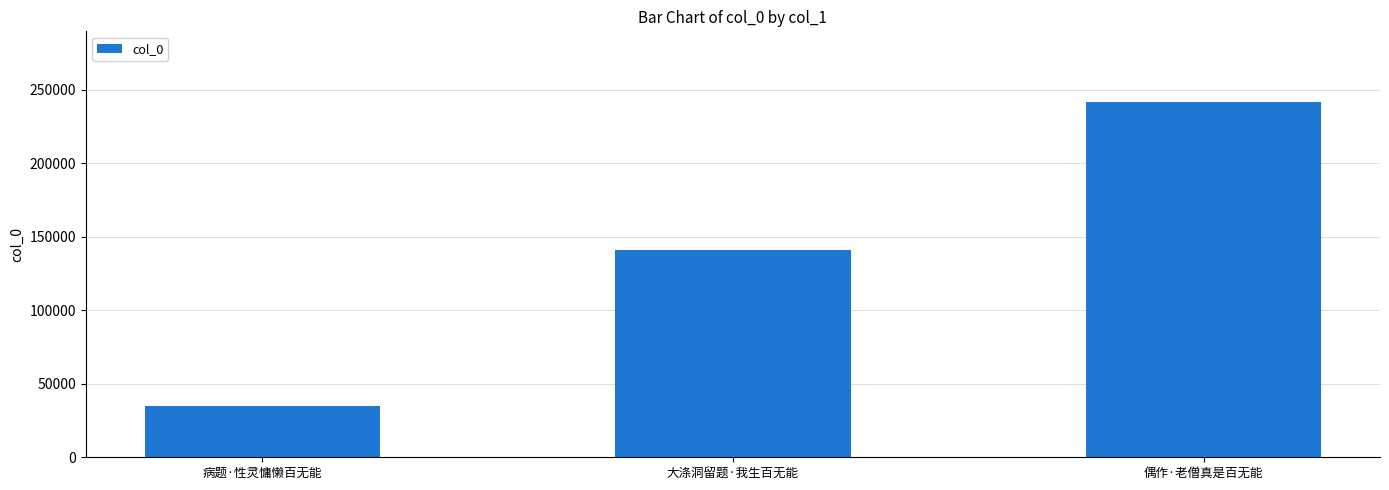

What is the difference between the maximum and minimum values?

206534